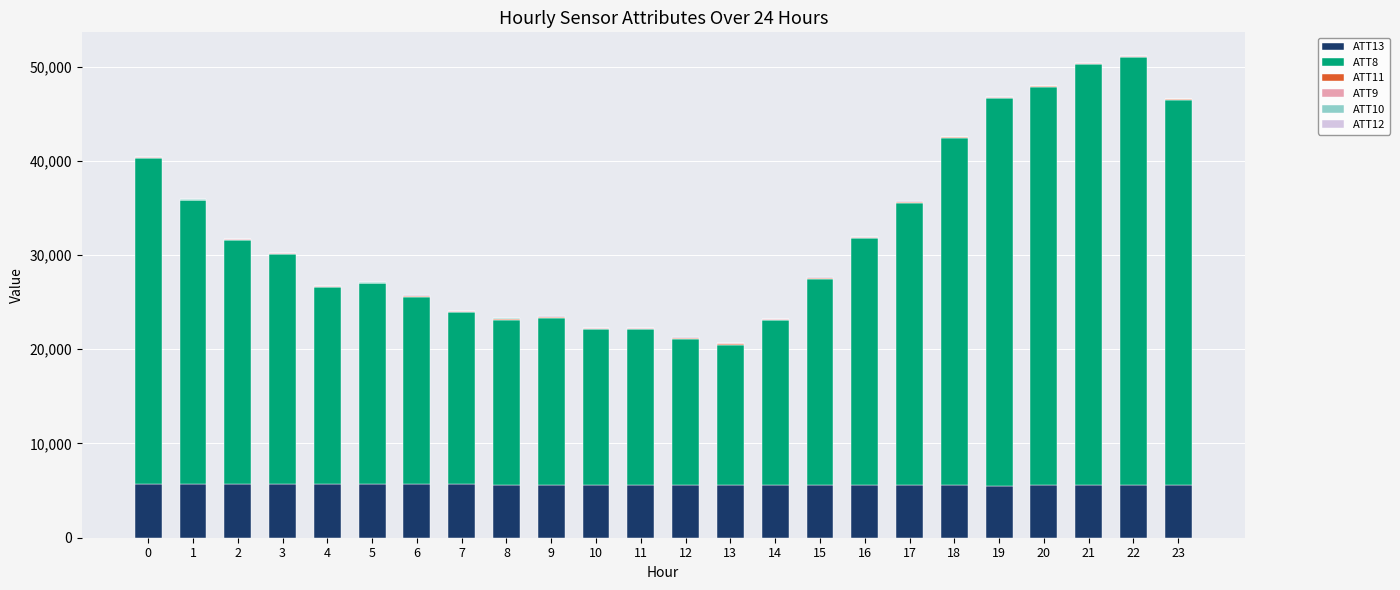

The value of ATT13 at 10 is 5632.0. True or false?

True